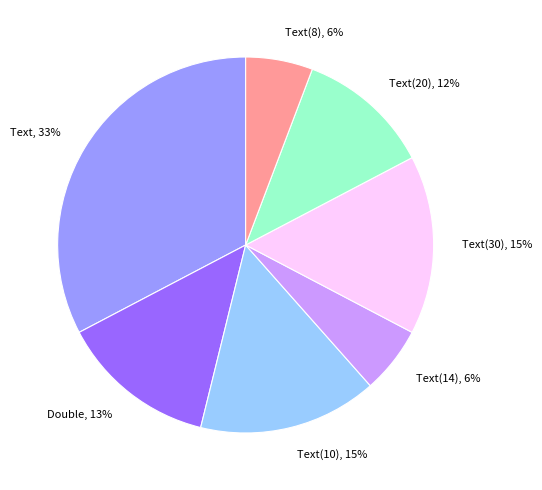

To the nearest percent, what portion does Text(10) represent?

15%